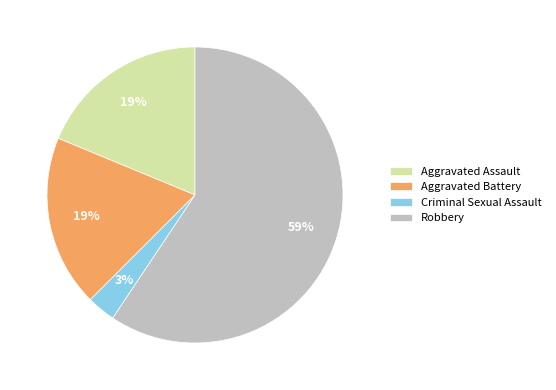

To the nearest percent, what percentage of the pie is Criminal Sexual Assault?

3%